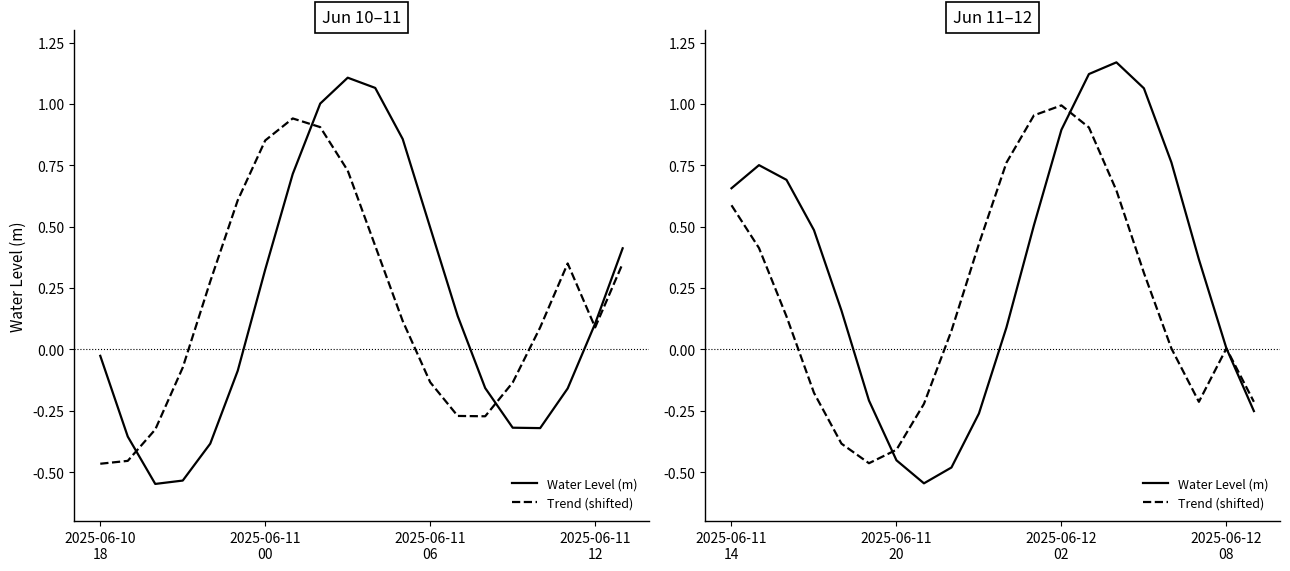

What are all the series names shown in the legend?

Water Level (m), Trend (shifted)